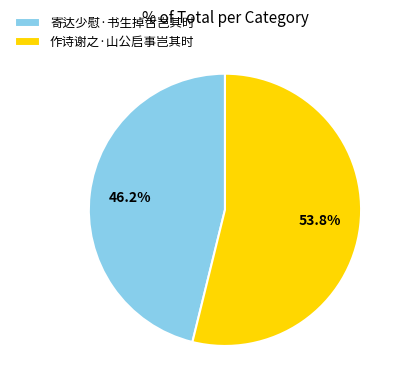

To the nearest percent, what is the average slice percentage?

50%